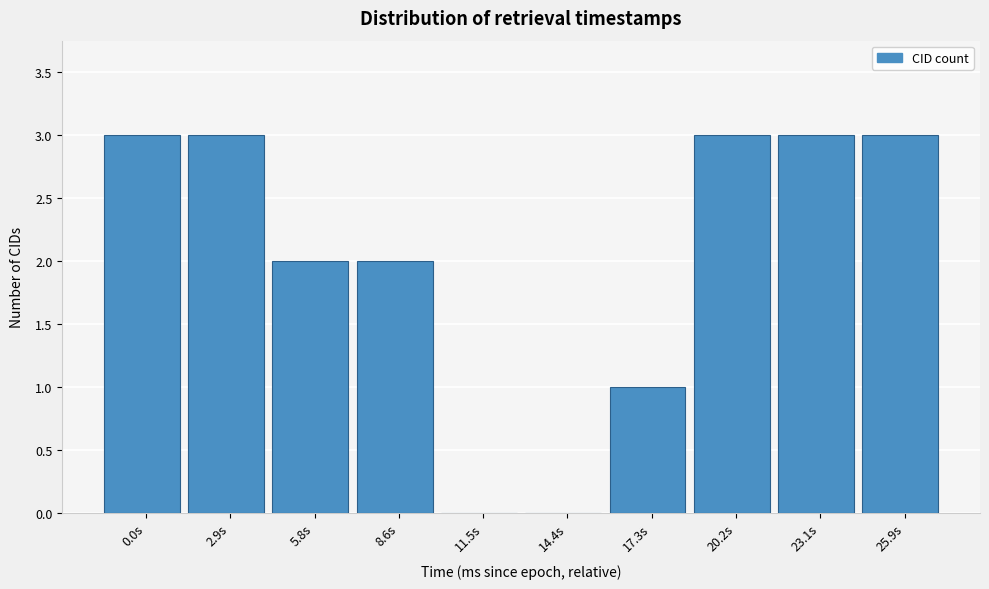

Reading right to left, transcribe all the data shown in this chart.

25.9s=3	23.1s=3	20.2s=3	17.3s=1	14.4s=0	11.5s=0	8.6s=2	5.8s=2	2.9s=3	0.0s=3